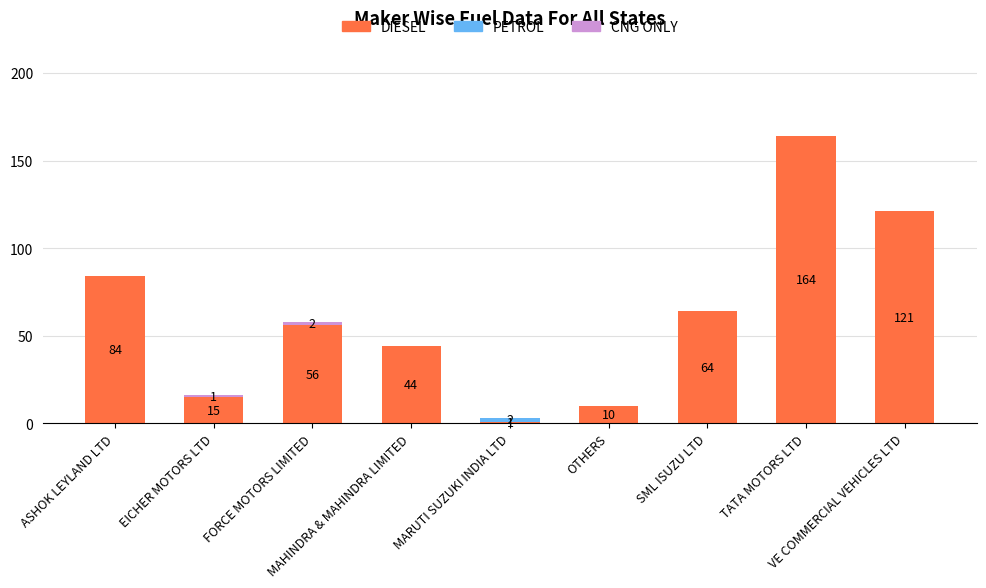

What is the highest value of the DIESEL series?

164